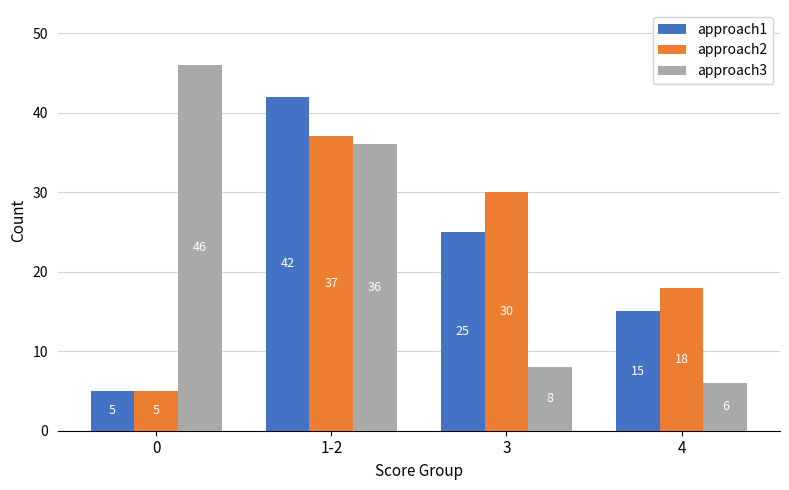

What are all the series names shown in the legend?

approach1, approach2, approach3